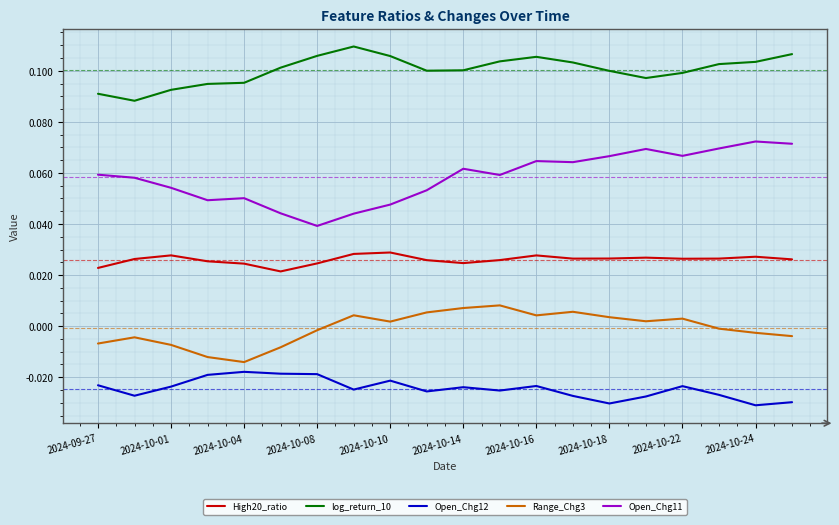

Which series has the largest total across all categories?

log_return_10